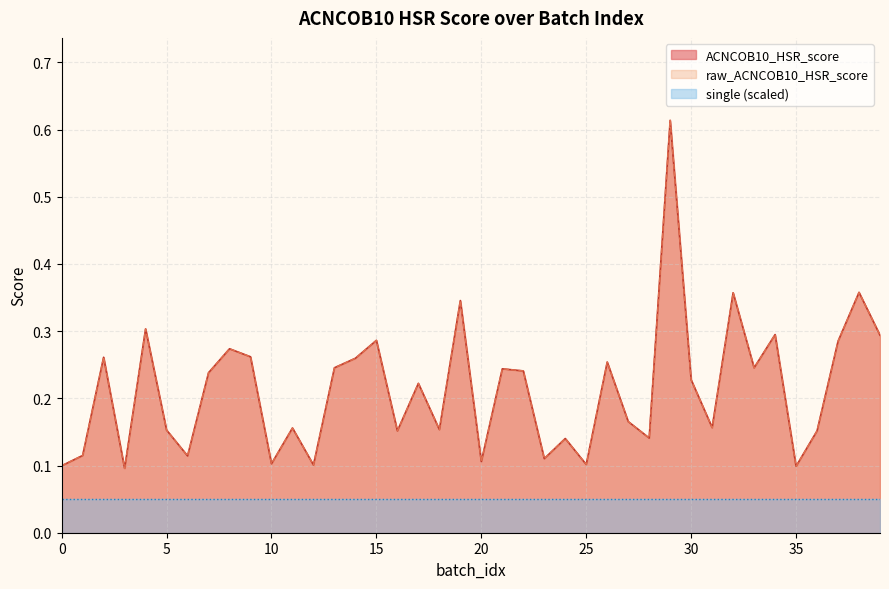

At how many categories does at least one series exceed 0?

40